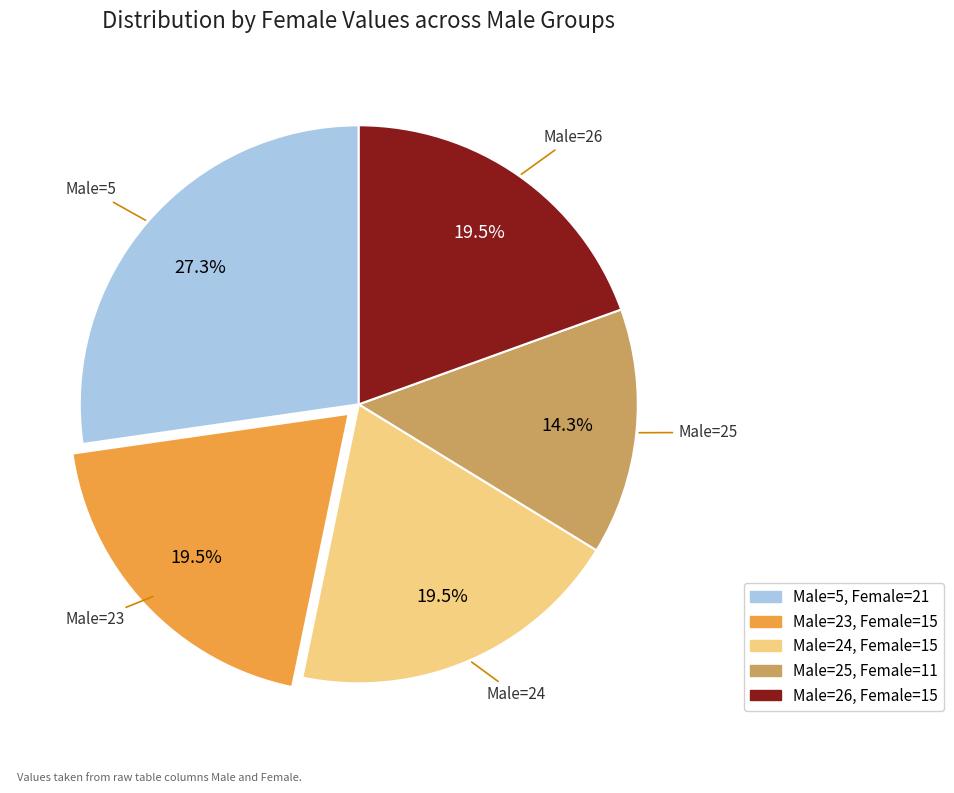

Does any single category account for the majority?

No